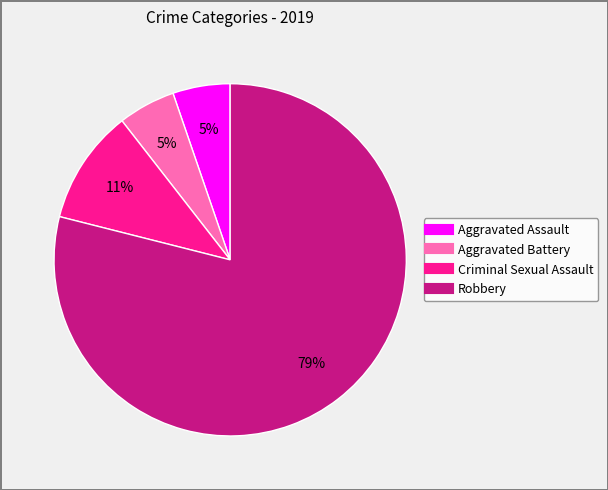

To the nearest percent, what is the difference between the Robbery and Criminal Sexual Assault slice percentages?

68%